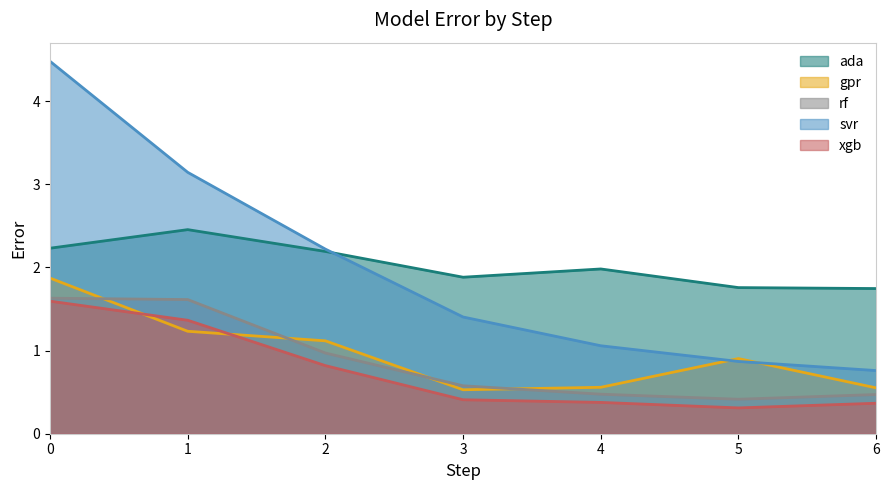

How many lines are shown in the chart?

5